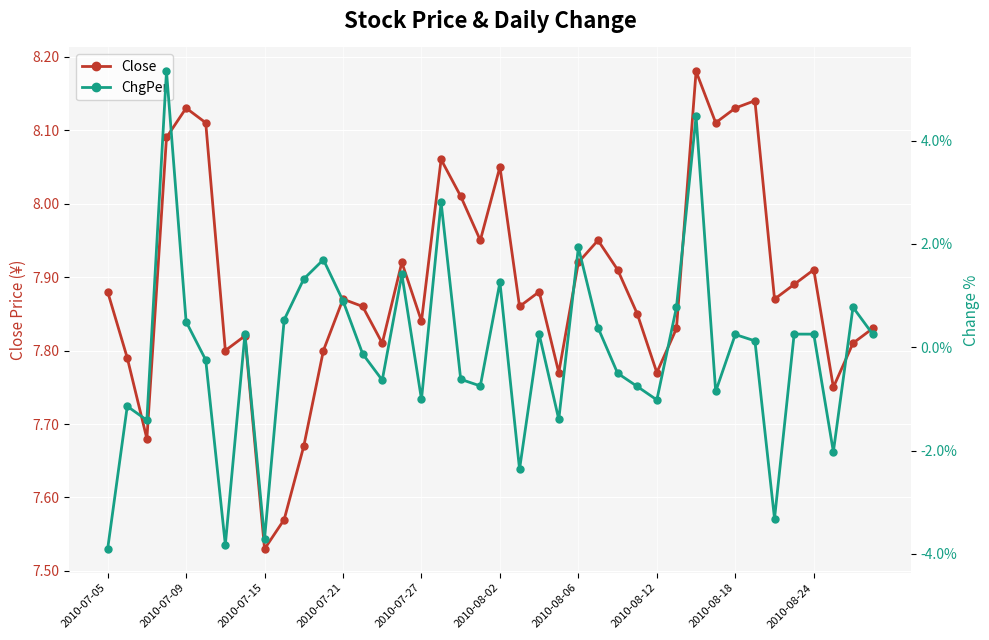

What is the sum of the Close values at 30 and 18?

16.2